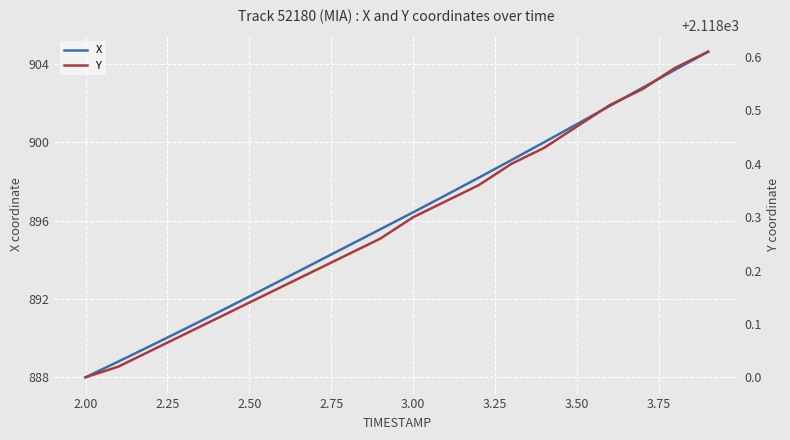

Where does the X series first go above 896?

3.00